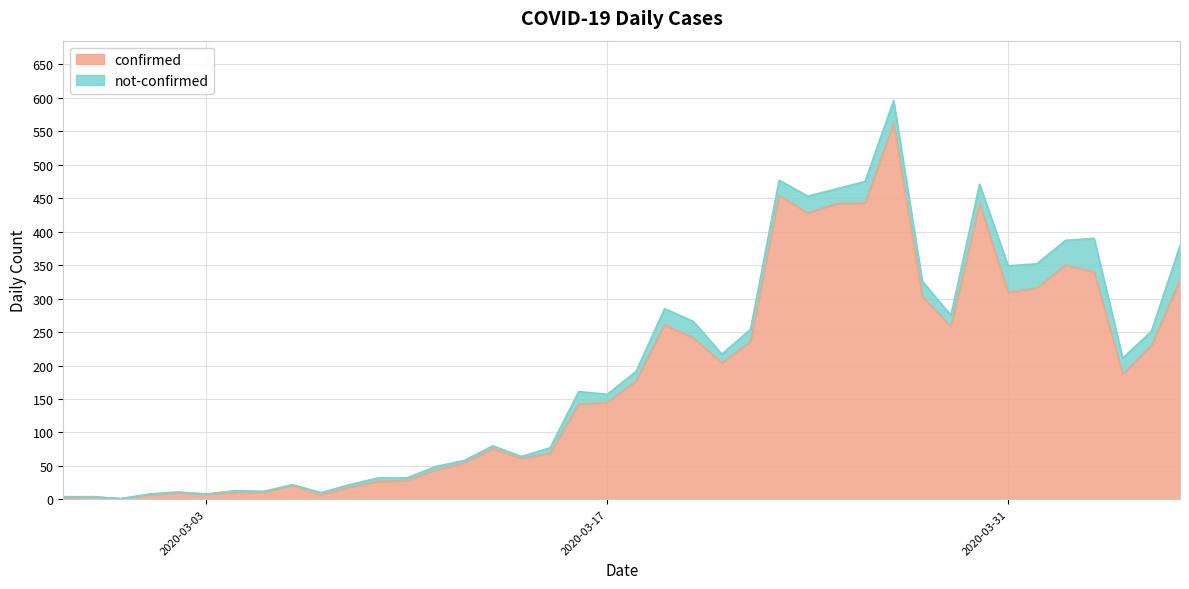

Rank the categories by value from lowest to highest.

2020-02-29, 2020-02-27, 2020-02-28, 2020-03-01, 2020-03-07, 2020-03-03, 2020-03-02, 2020-03-04, 2020-03-05, 2020-03-08, 2020-03-06, 2020-03-09, 2020-03-10, 2020-03-11, 2020-03-12, 2020-03-14, 2020-03-15, 2020-03-13, 2020-03-16, 2020-03-17, 2020-03-18, 2020-04-04, 2020-03-21, 2020-04-05, 2020-03-22, 2020-03-20, 2020-03-29, 2020-03-19, 2020-03-28, 2020-03-31, 2020-04-01, 2020-04-06, 2020-04-03, 2020-04-02, 2020-03-24, 2020-03-25, 2020-03-30, 2020-03-26, 2020-03-23, 2020-03-27